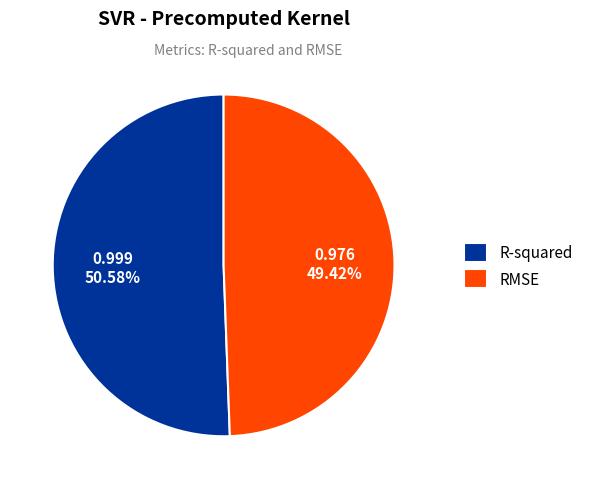

To the nearest percent, what is the difference between the RMSE and R-squared slice percentages?

1%